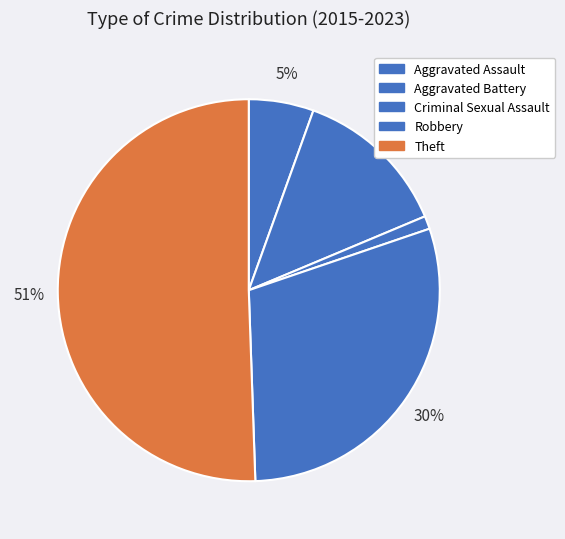

Combined, do Aggravated Assault and Theft account for over 50%?

Yes